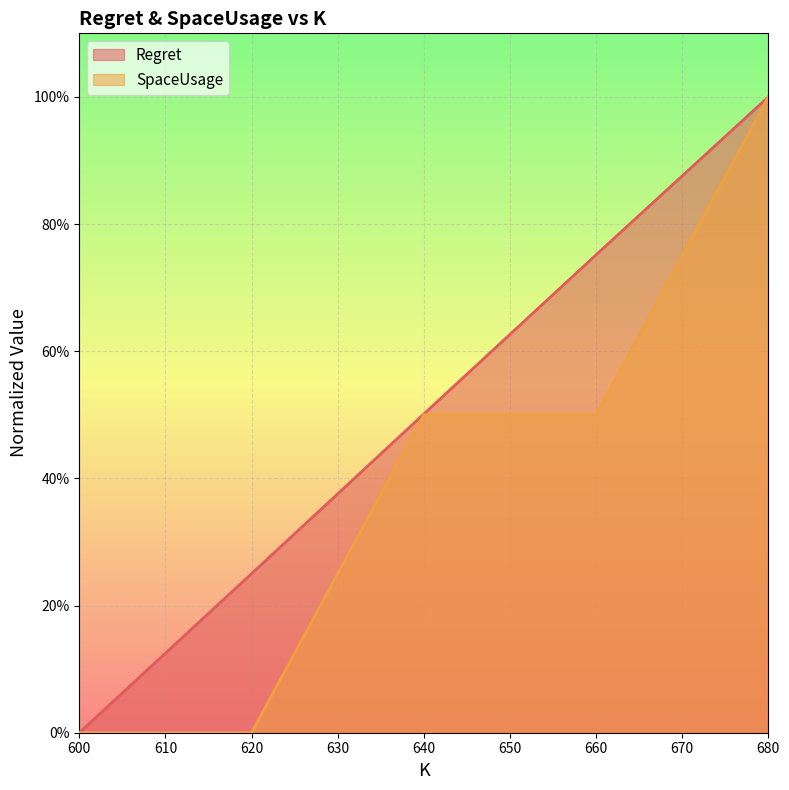

True or false: Regret has more than 1 interior local peaks.

False